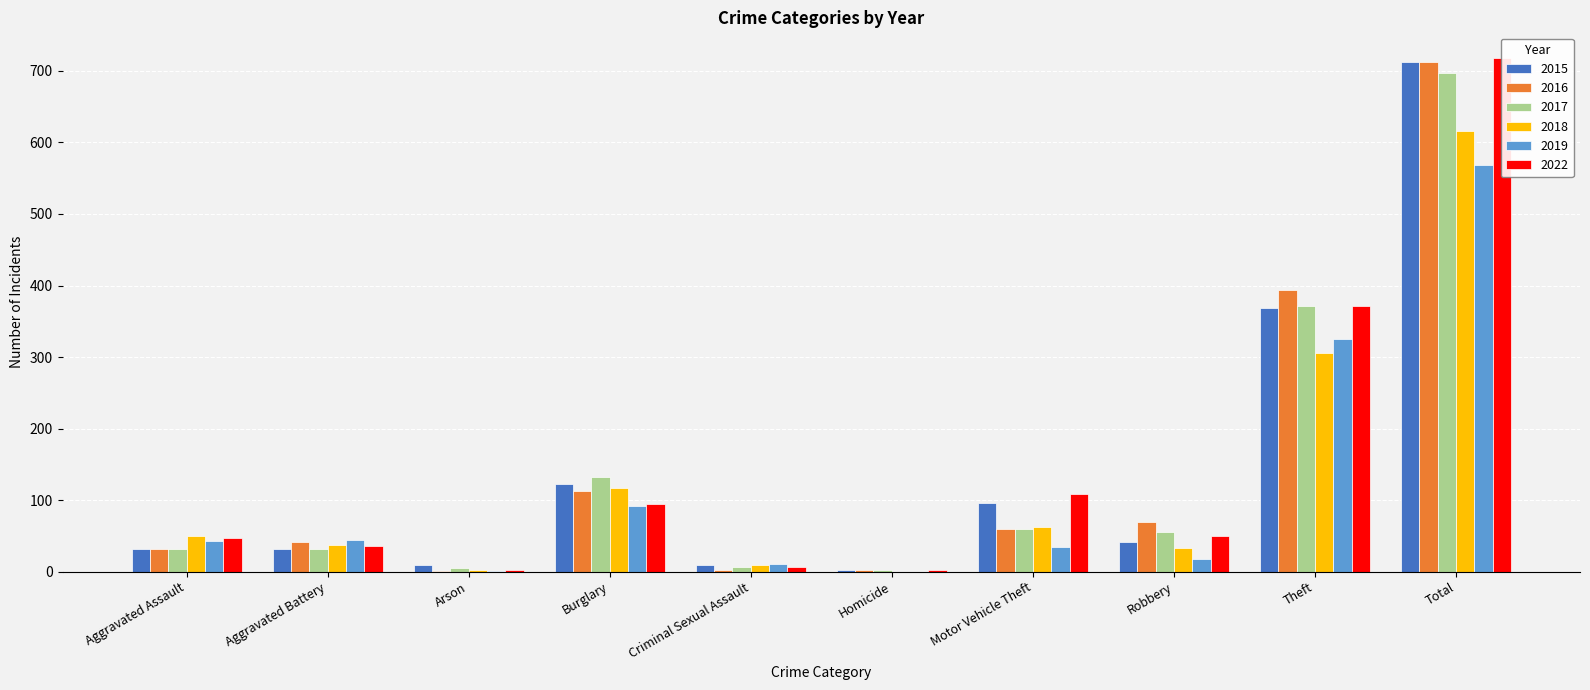

What is the difference between the maximum and minimum values in the 2015 series?

710